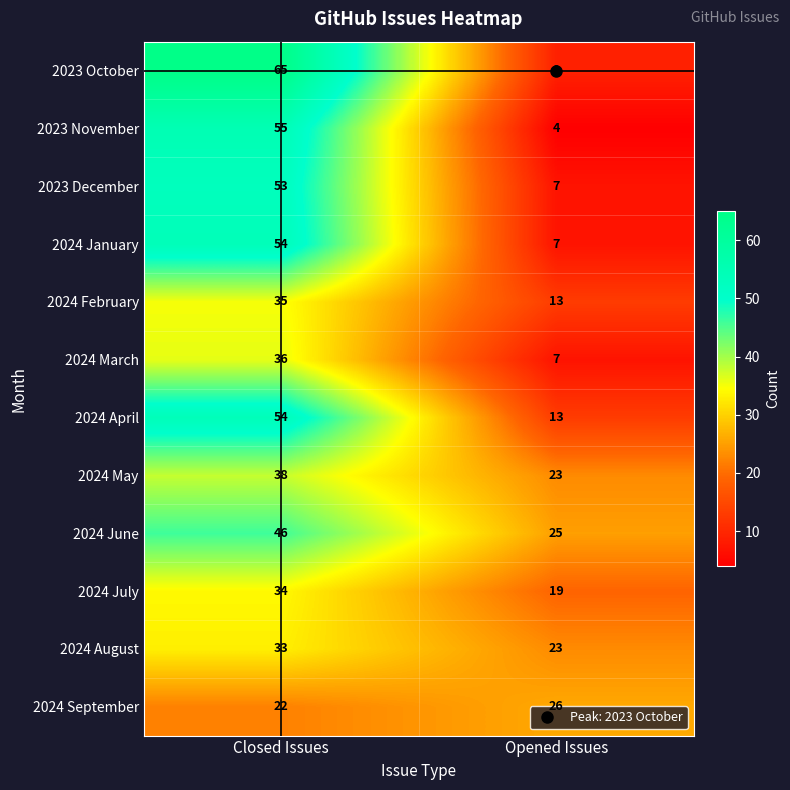

At which category does the chart reach its minimum across all series?

Opened Issues